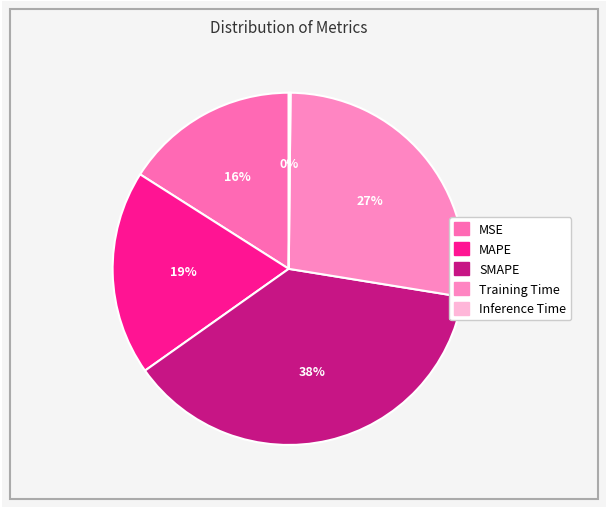

What is the smallest slice in the pie chart?

Inference Time